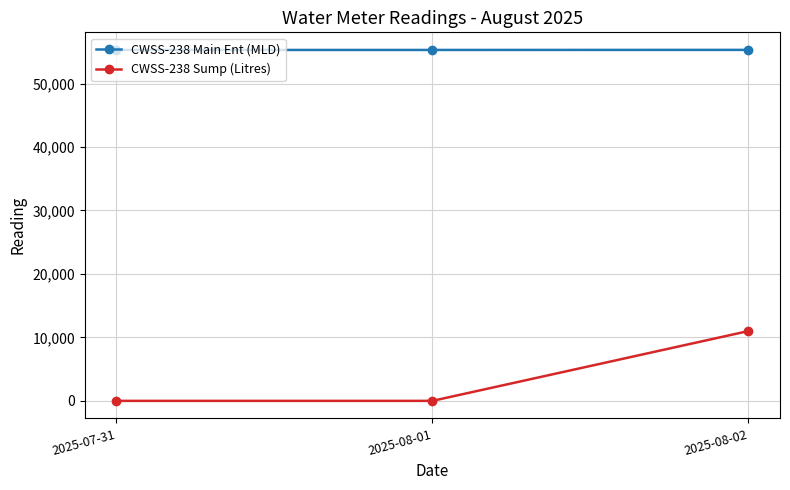

What is the difference between the CWSS-238 Sump (Litres) values at 2025-08-01 and 2025-08-02?

11000